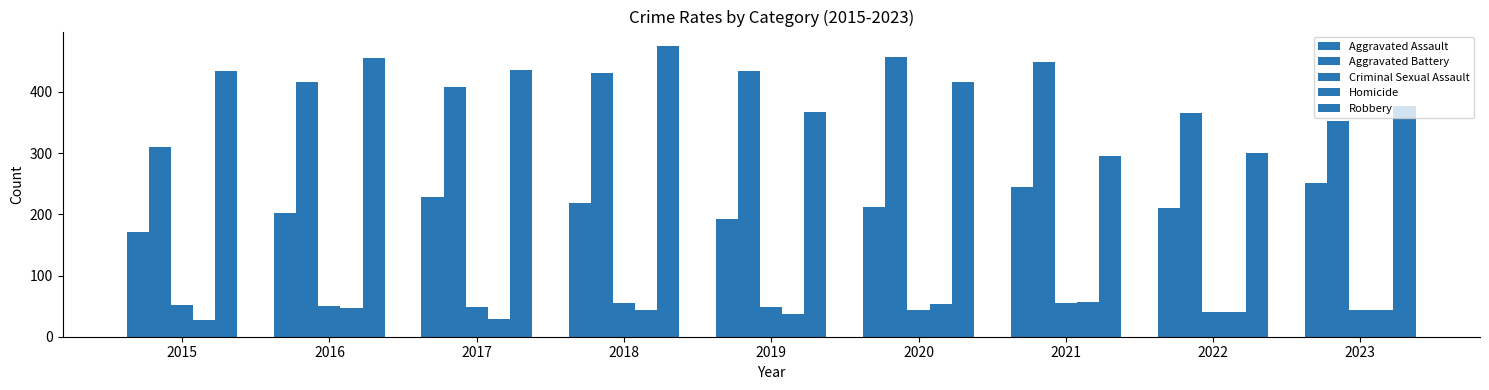

What is the sum of all Robbery values?

3556